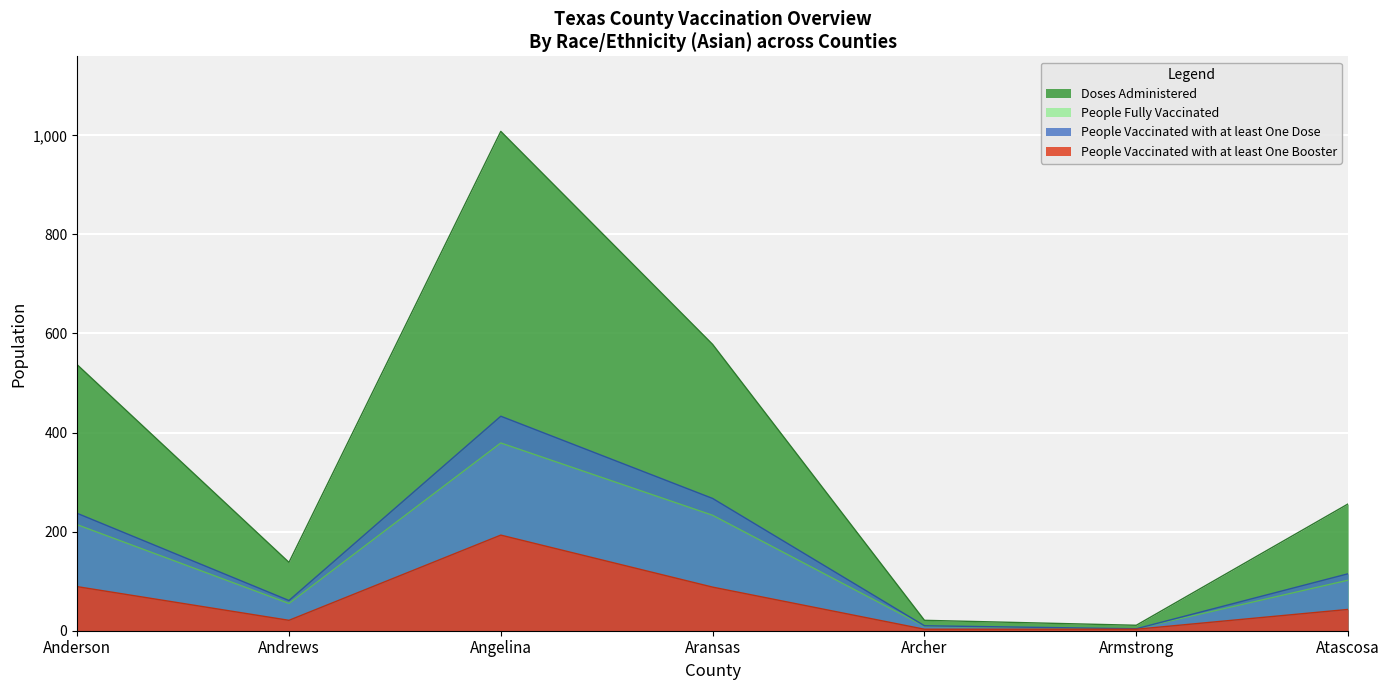

Reading left to right, what are all the values shown in this chart?

Doses Administered: Anderson=537	Andrews=138	Angelina=1008	Aransas=578	Archer=21	Armstrong=11	Atascosa=256
People Fully Vaccinated: Anderson=214	Andrews=55	Angelina=379	Aransas=233	Archer=9	Armstrong=4	Atascosa=102
People Vaccinated with at least One Dose: Anderson=237	Andrews=61	Angelina=433	Aransas=267	Archer=10	Armstrong=4	Atascosa=115
People Vaccinated with at least One Booster: Anderson=89	Andrews=21	Angelina=193	Aransas=88	Archer=3	Armstrong=3	Atascosa=43